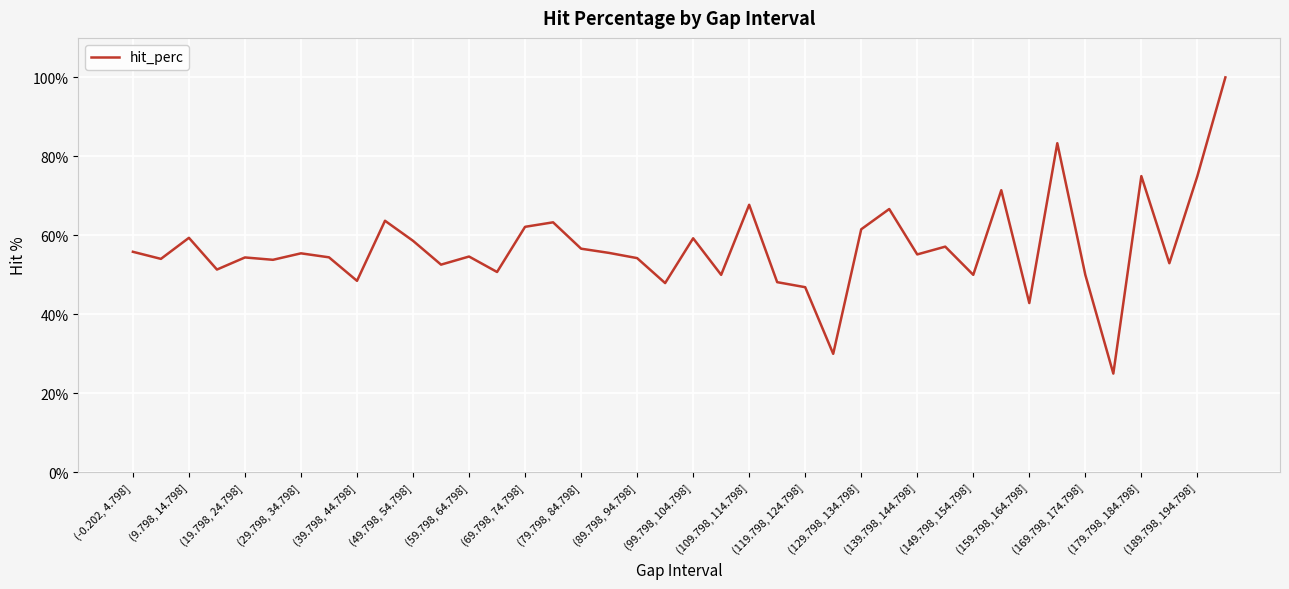

What is the maximum value shown in the chart?

100.0